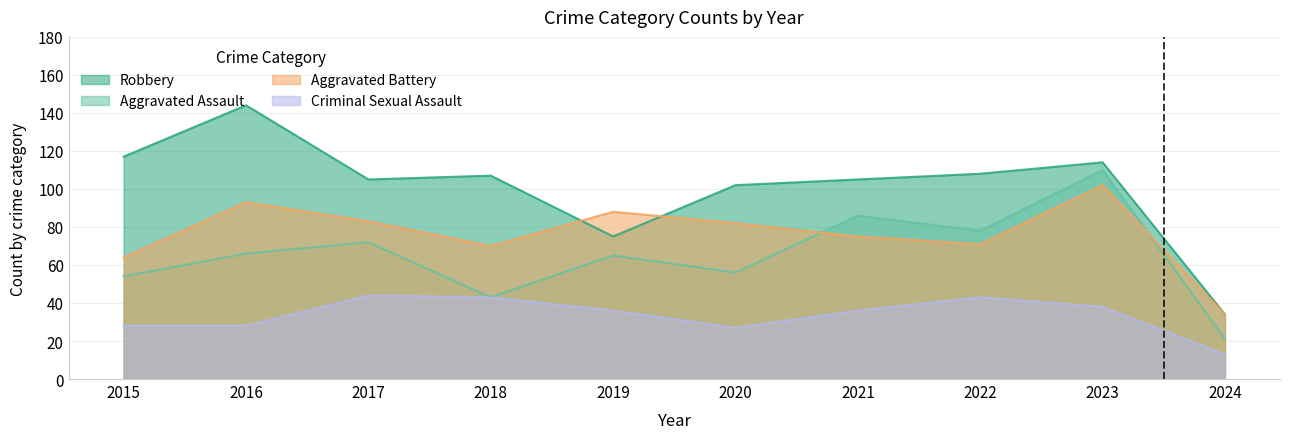

List the series in order of their peak value, lowest first.

Criminal Sexual Assault, Aggravated Battery, Aggravated Assault, Robbery